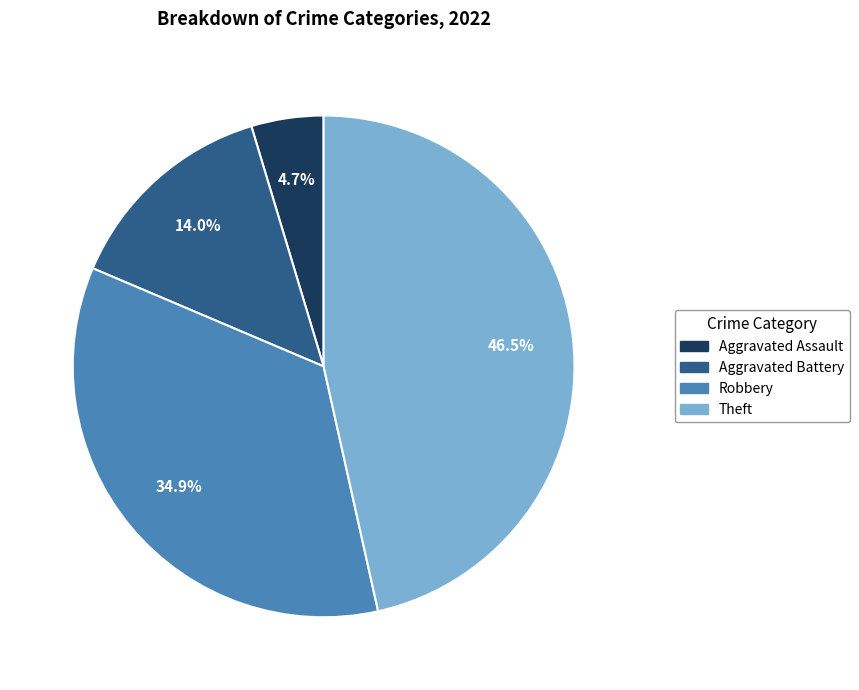

To the nearest percent, what is the difference between the largest and smallest slice percentages?

42%